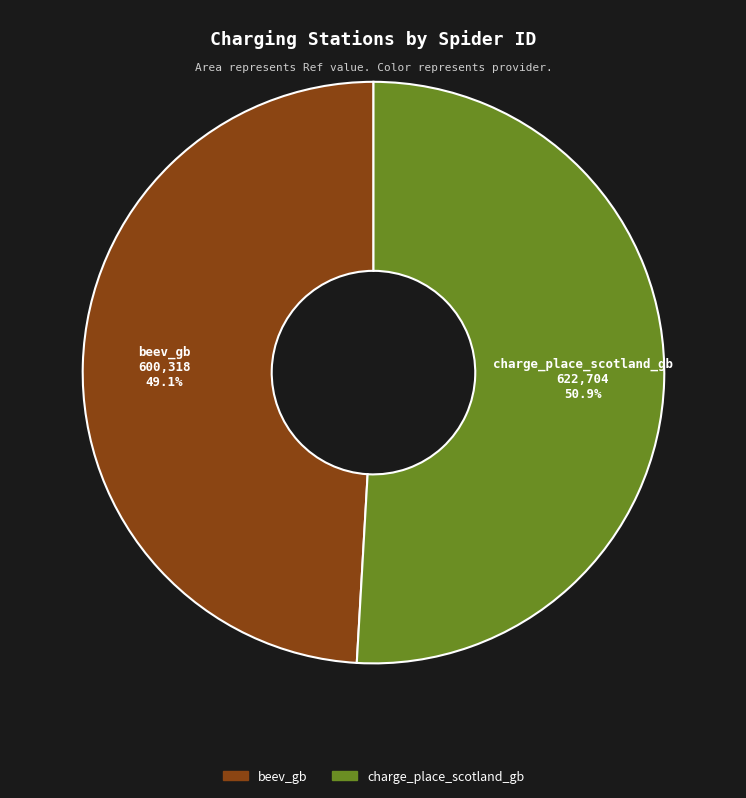

What is the majority slice?

charge_place_scotland_gb